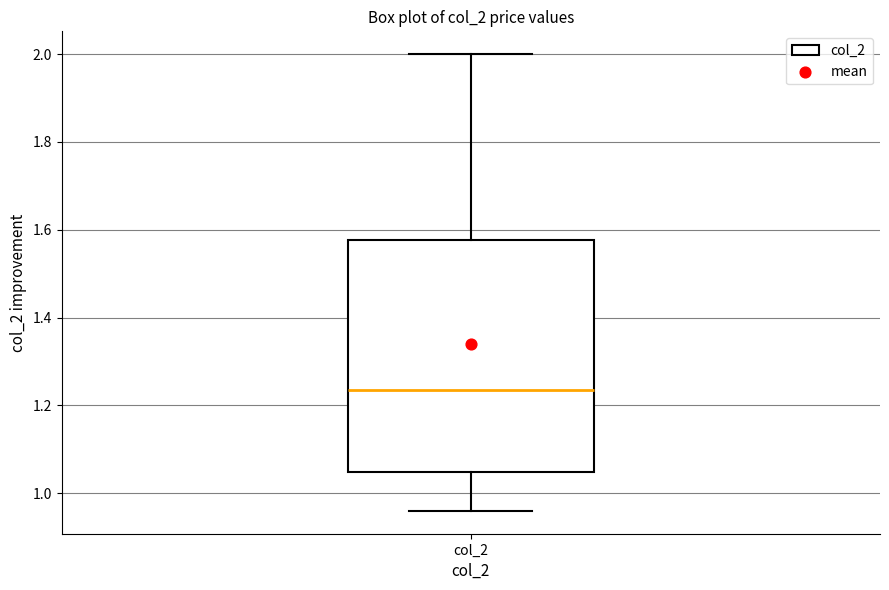

Where does the lower whisker of the box for col_2 end on the y-axis? The values are not printed on the chart, so give them approximately, as read against the axis.

0.96